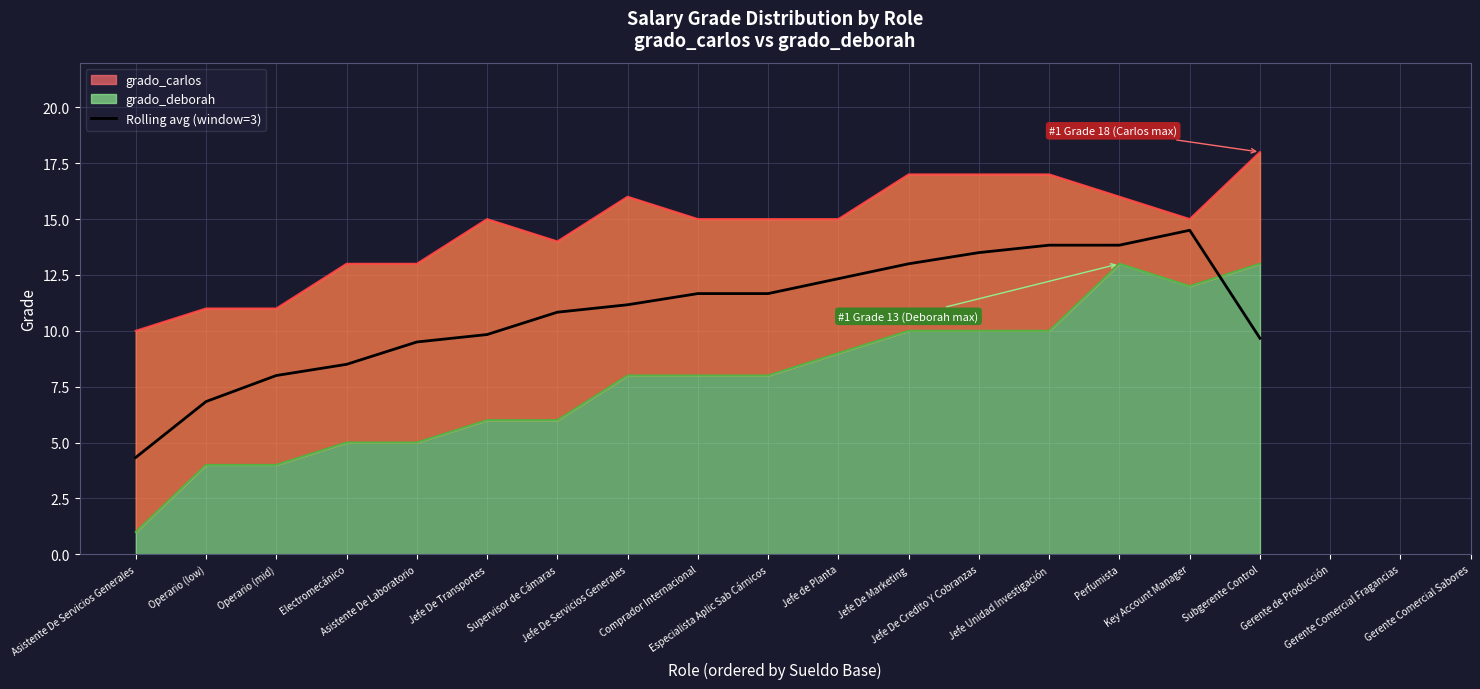

What is the difference between the second highest and minimum values?

9.5